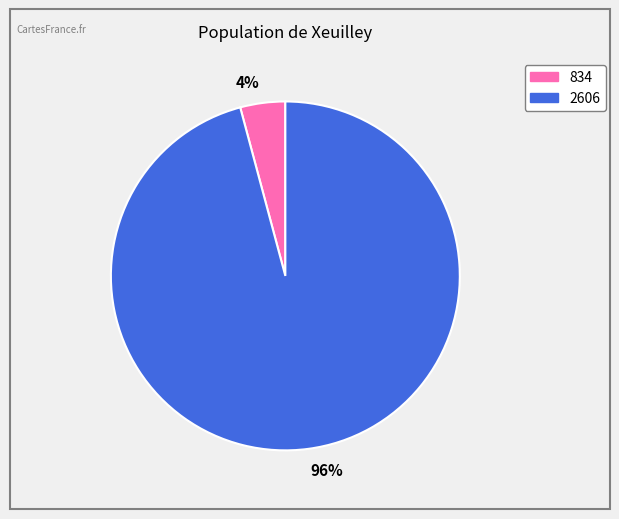

Is it true that 4% is 18% of the pie?

False